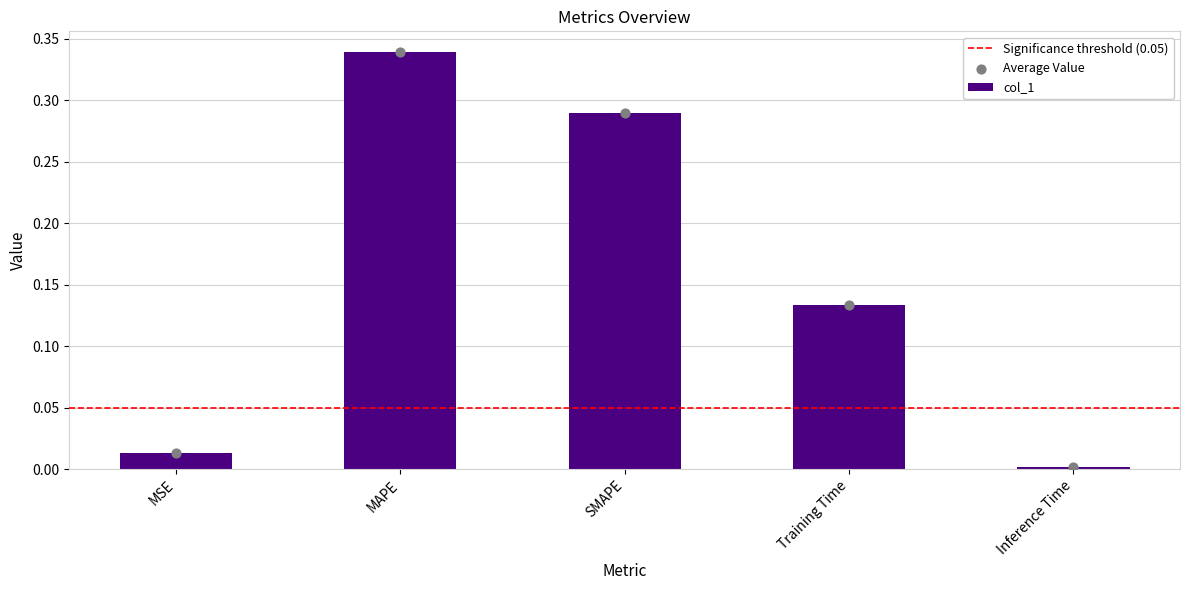

Between Inference Time and Training Time, which is larger?

Training Time